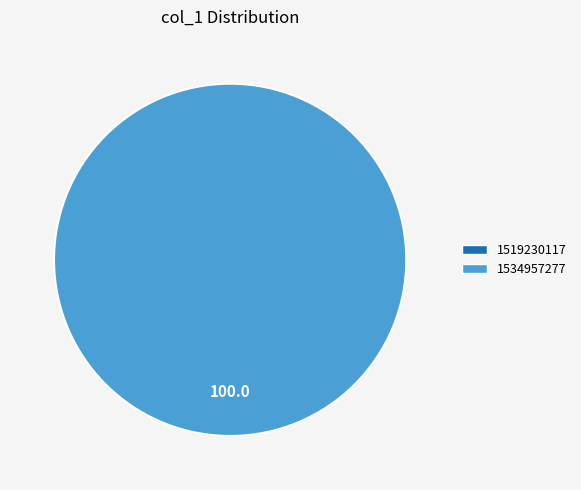

Which category accounts for the majority?

1534957277